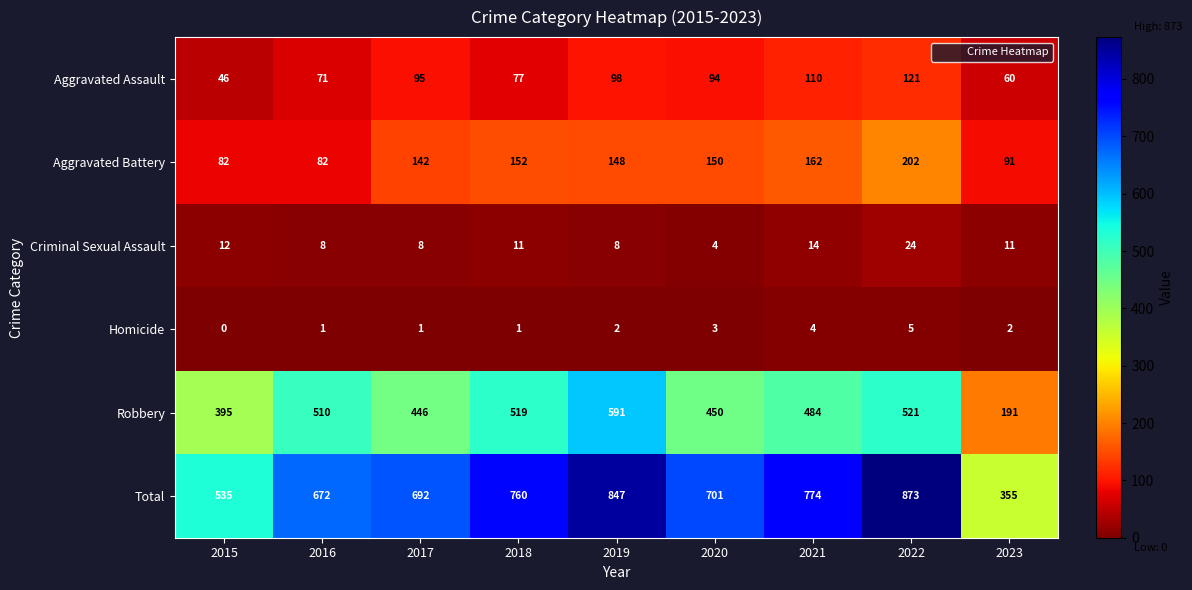

Rank the series at 2022 from highest to lowest value.

Total, Robbery, Aggravated Battery, Aggravated Assault, Criminal Sexual Assault, Homicide